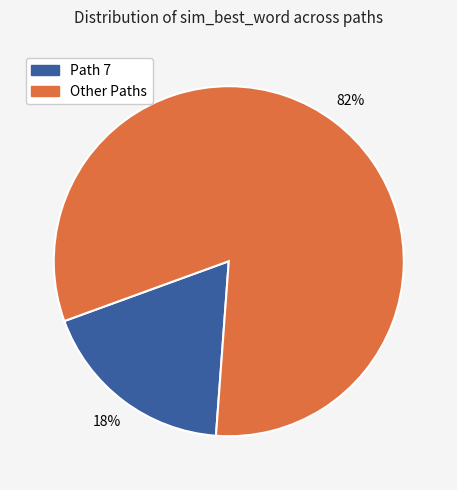

To the nearest percent, what is the average slice percentage?

50%